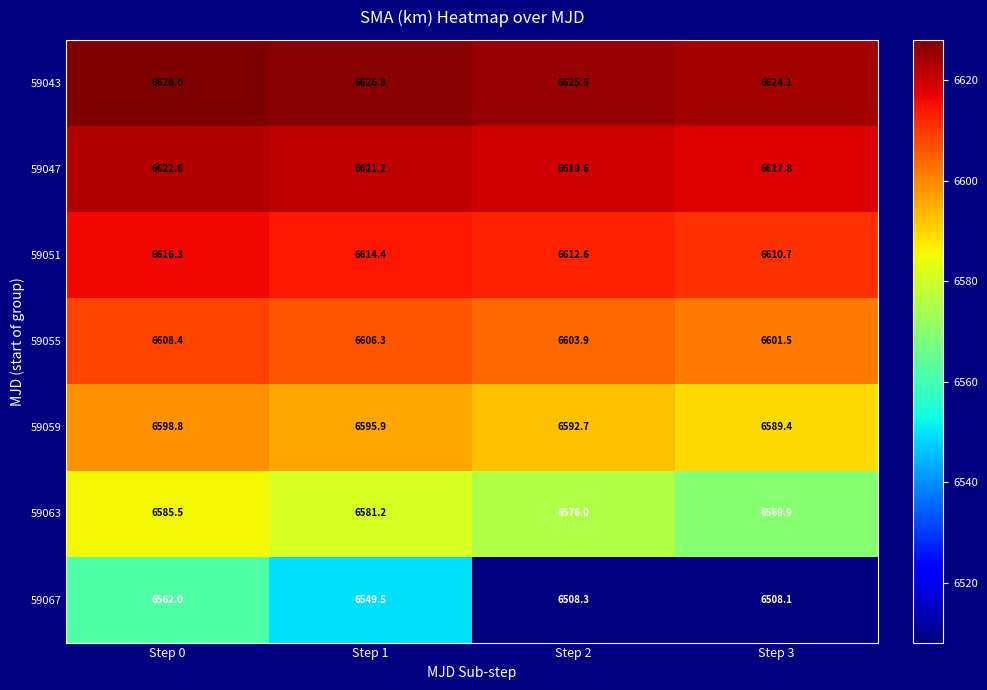

Is it true that 59047 equals 3180.5 at Step 2?

False